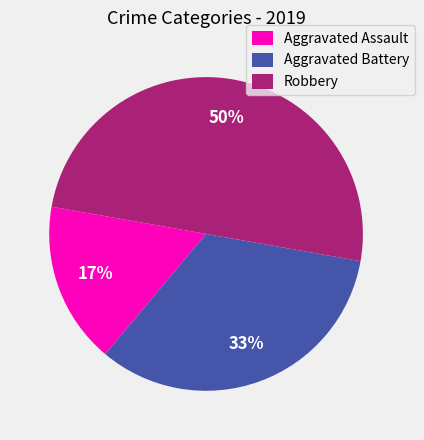

To the nearest percent, what is the average slice percentage?

33%